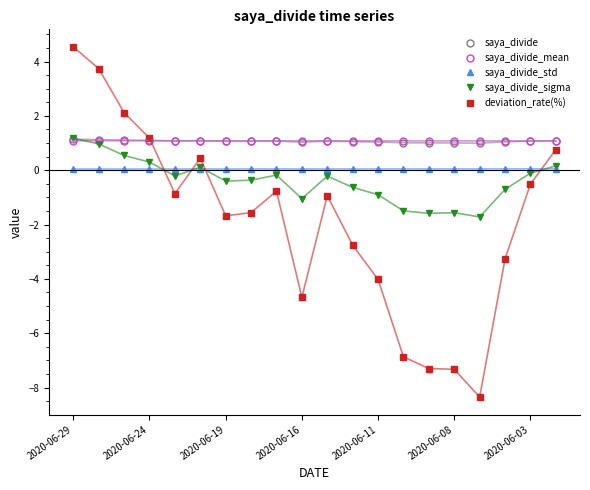

Which series has the widest spread of values?

deviation_rate(%)